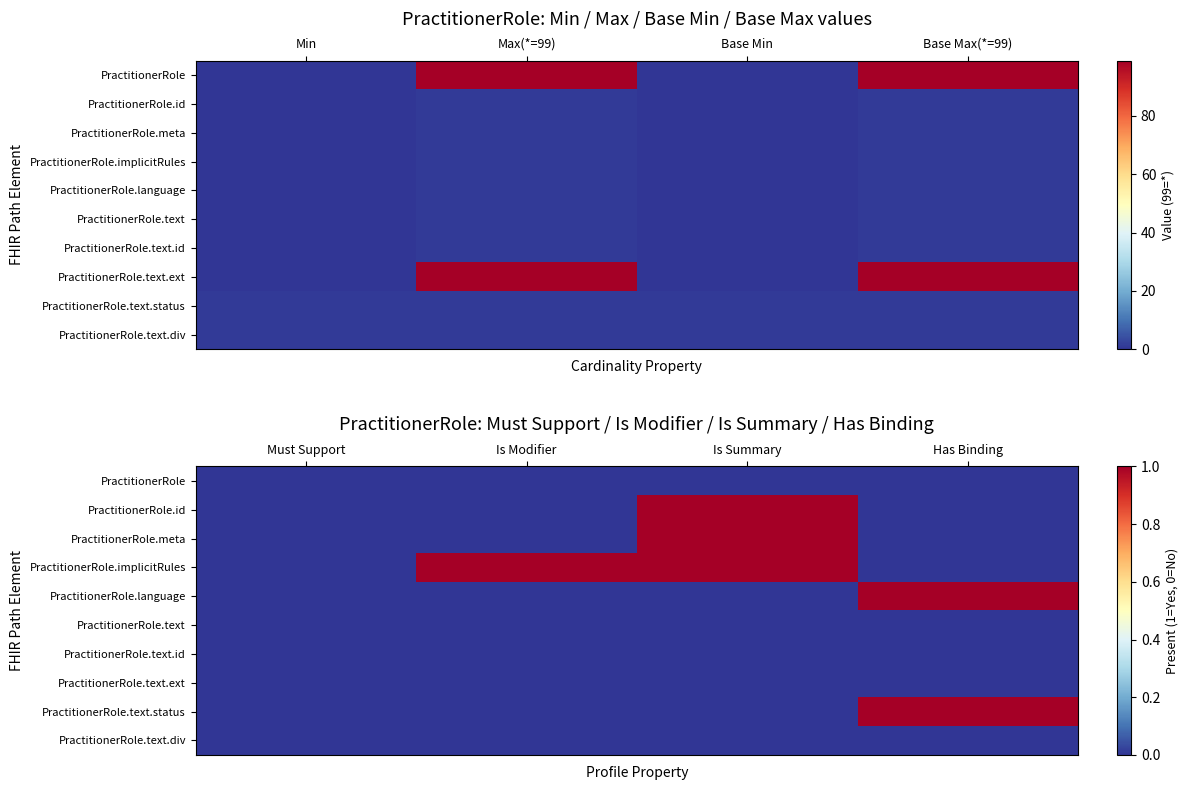

Rank the series by their maximum value, from lowest to highest.

PractitionerRole, PractitionerRole.text, PractitionerRole.text.id, PractitionerRole.text.ext, PractitionerRole.text.div, PractitionerRole.id, PractitionerRole.meta, PractitionerRole.implicitRules, PractitionerRole.language, PractitionerRole.text.status